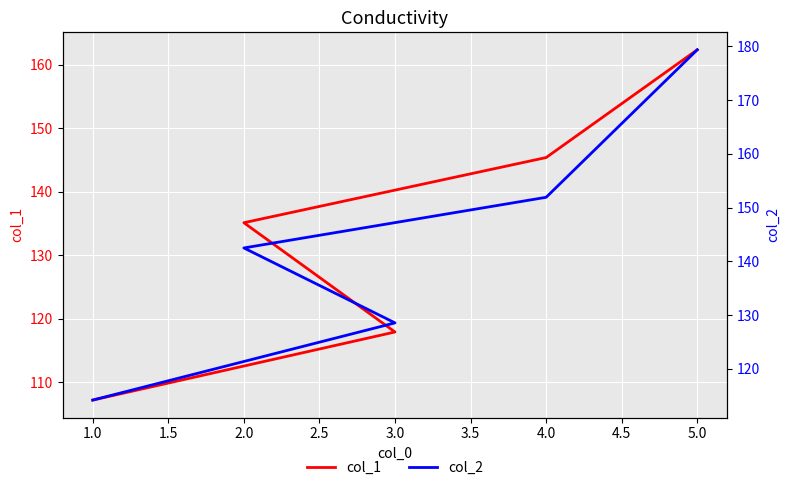

What are all the series names shown in the legend?

col_1, col_2